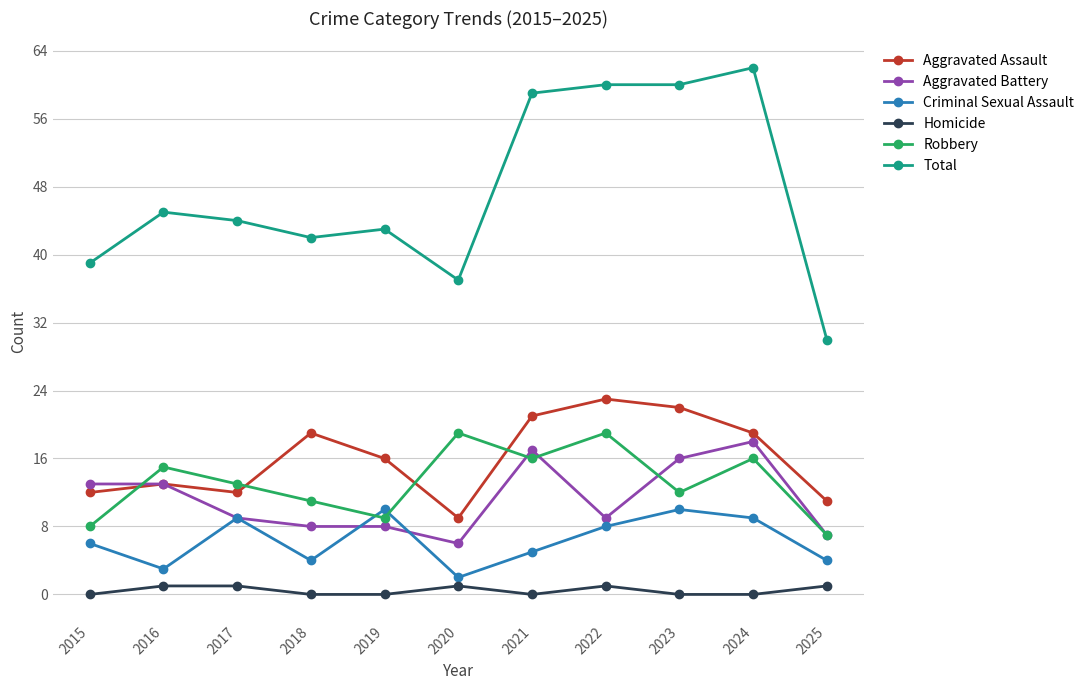

Which series changed the most between 2021 and 2025?

Total